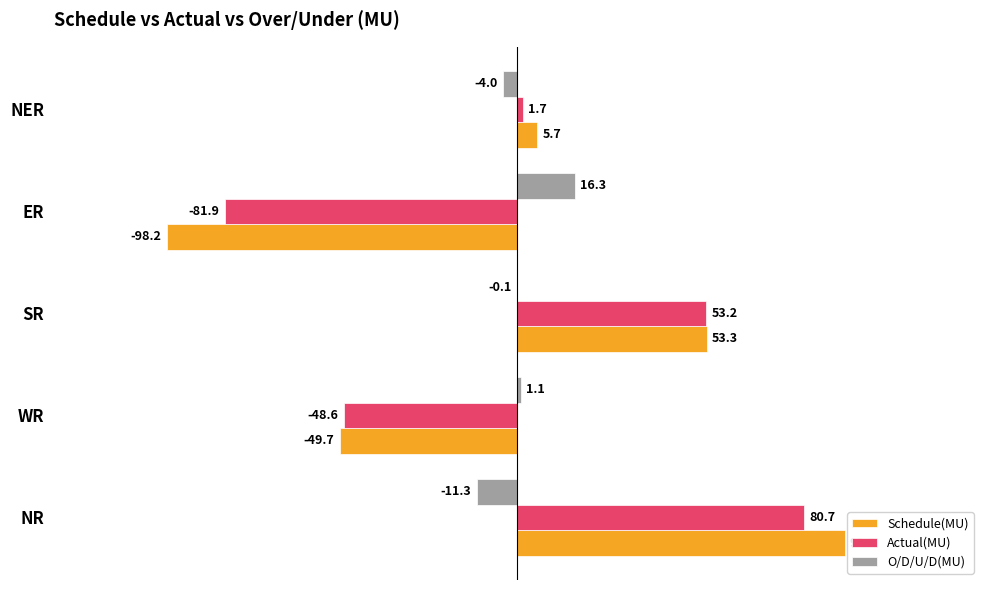

What is the maximum value shown in the chart?

92.0